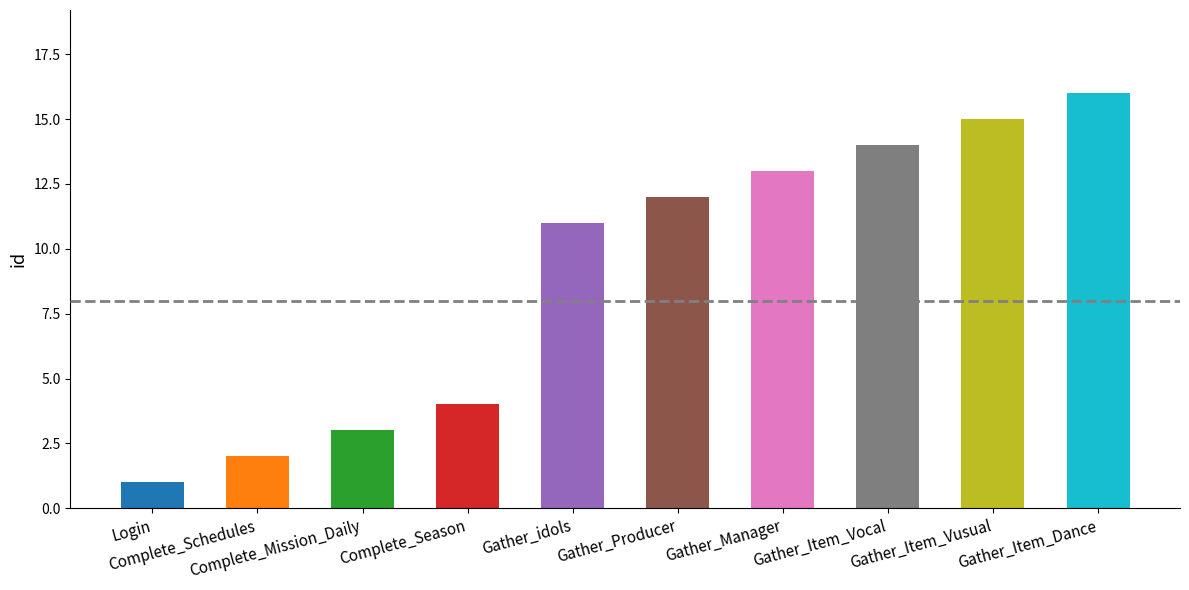

Which label corresponds to the smallest value in the chart?

Login